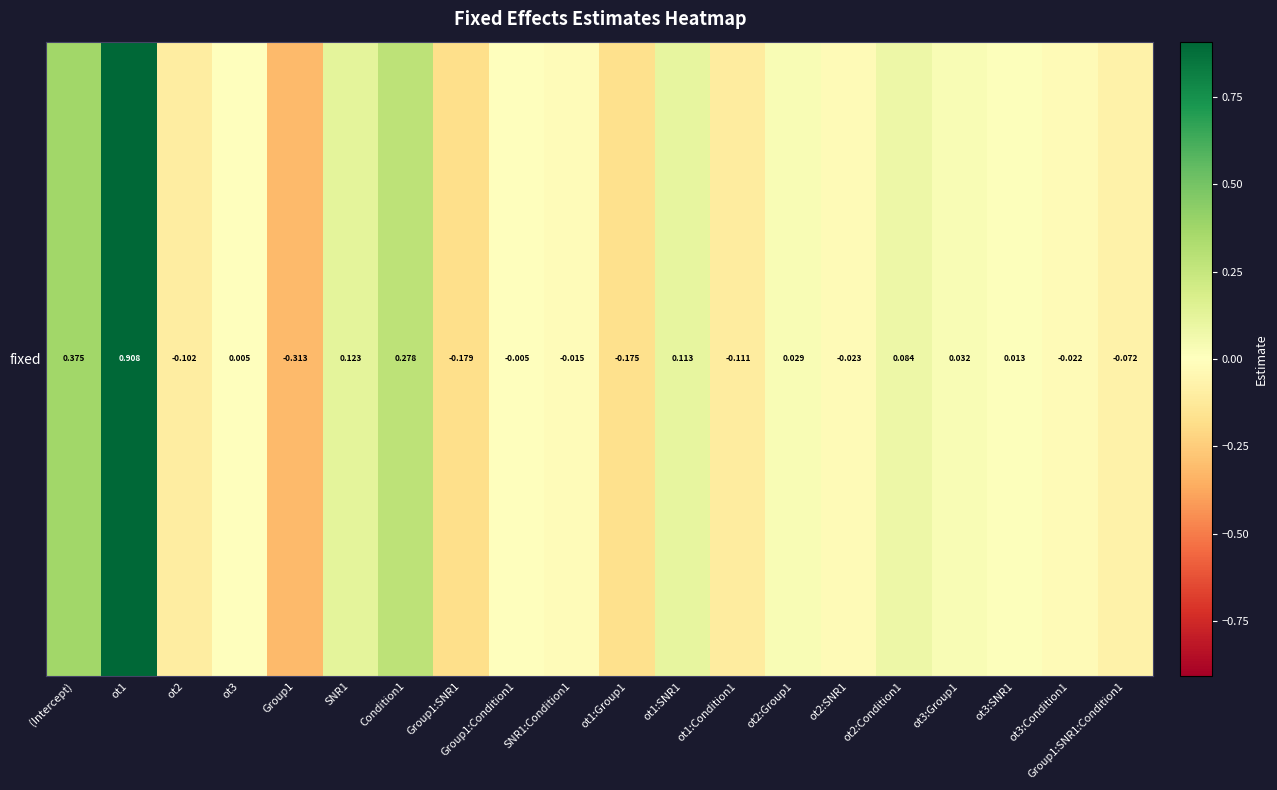

Reading left to right, transcribe all the data shown in this chart.

0.4	0.9	-0.1	0.0	-0.3	0.1	0.3	-0.2	-0.0	-0.0	-0.2	0.1	-0.1	0.0	-0.0	0.1	0.0	0.0	-0.0	-0.1